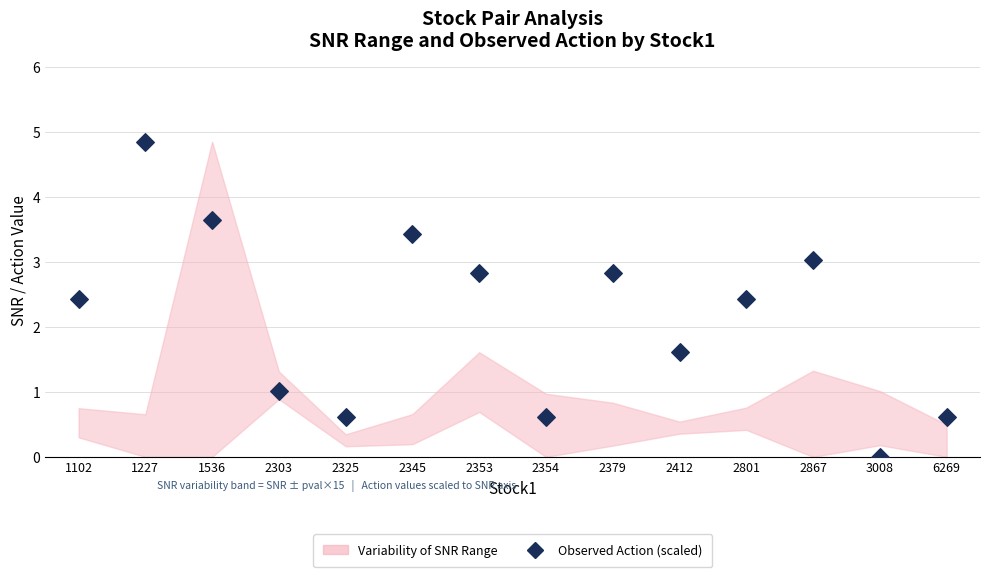

What is the range of Y values (max minus min)?

4.8